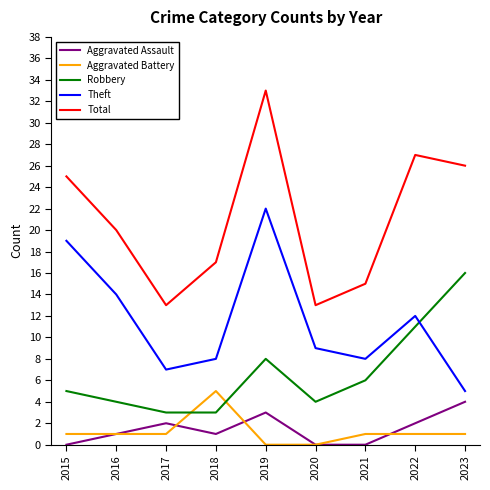

List the series in order of their peak value, highest first.

Total, Theft, Robbery, Aggravated Battery, Aggravated Assault